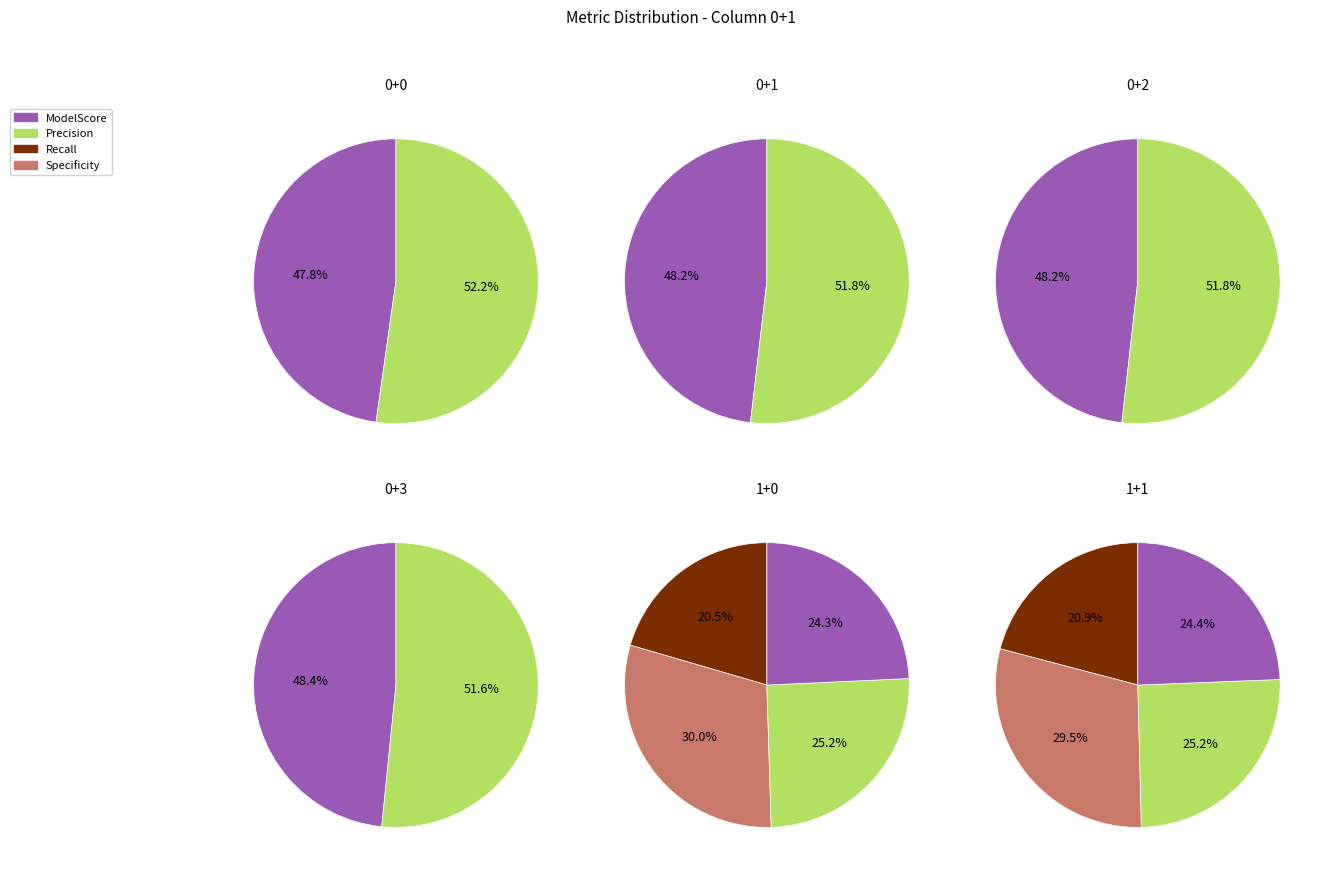

Which category has the biggest portion of the pie?

Specificity